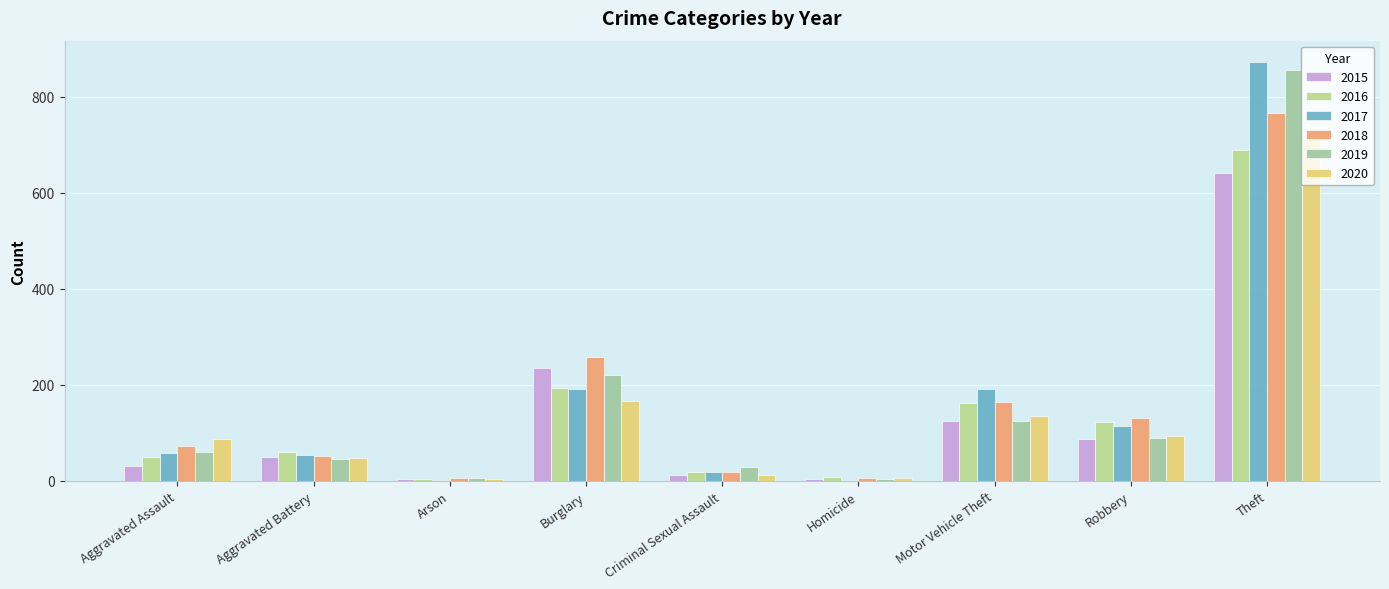

Reading right to left, list all the values displayed in this chart.

2015: 641	87	125	4	13	236	3	50	31
2016: 689	123	163	8	19	194	3	60	50
2017: 873	115	191	2	19	192	1	54	59
2018: 767	130	164	5	19	257	6	52	72
2019: 855	89	125	3	29	221	5	45	61
2020: 714	94	134	6	13	167	4	48	88